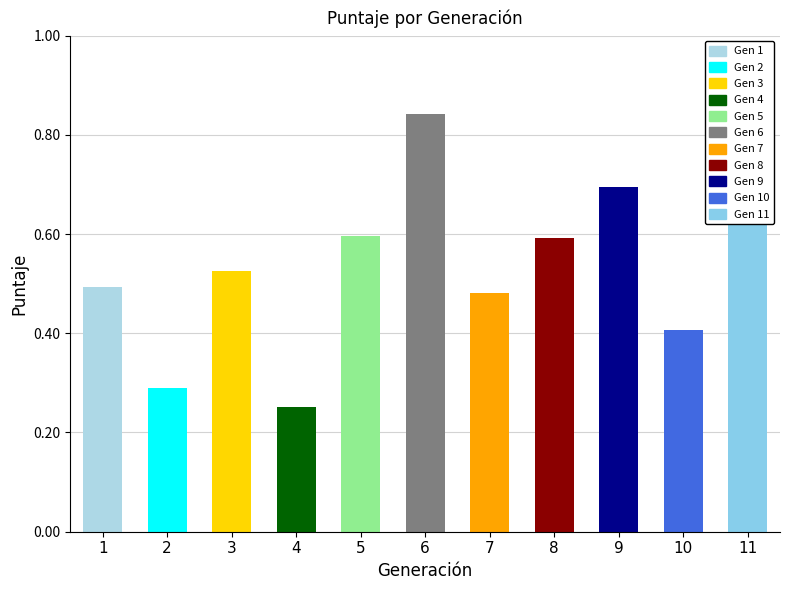

The chart shows a value of 0.1 at 10. True or false?

False